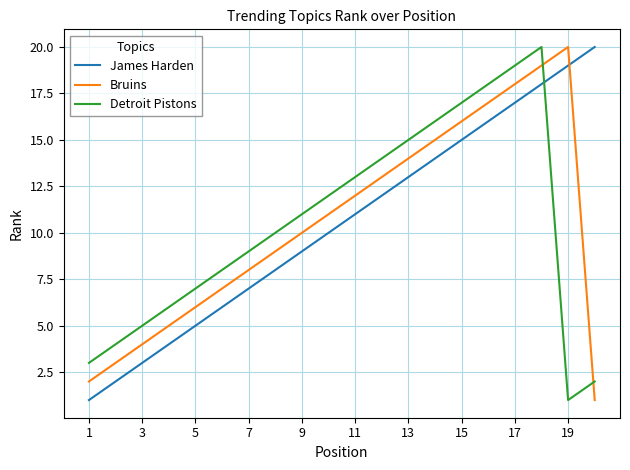

How many series are shown in this chart?

3